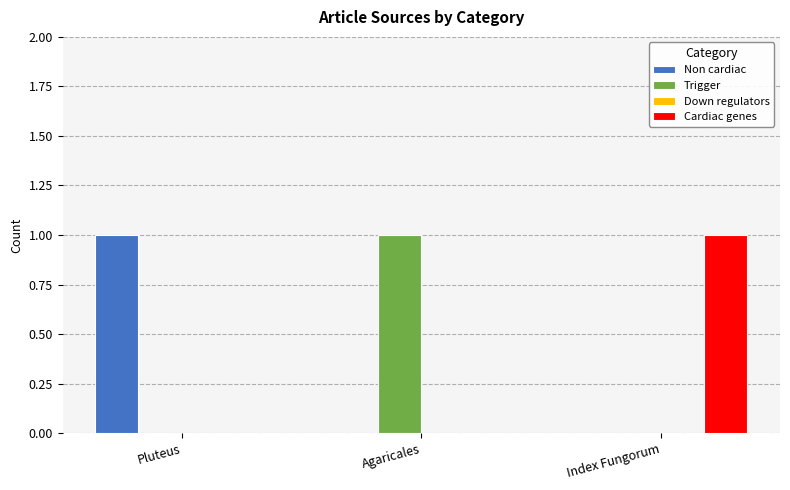

Is the value of Non cardiac at Pluteus greater than the value of Trigger at Index Fungorum?

Yes